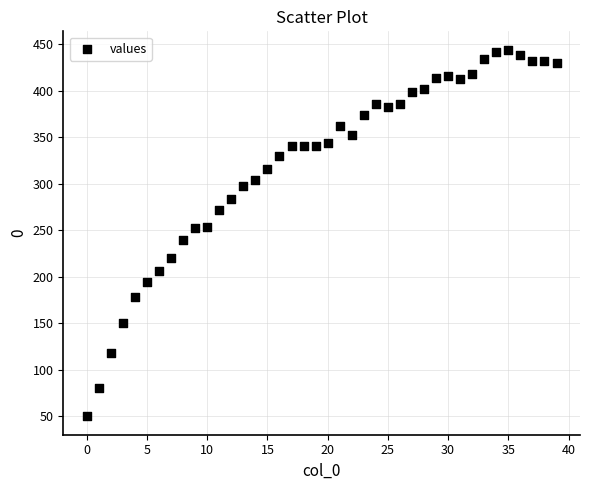

What is the range of Y values (max minus min)?

394